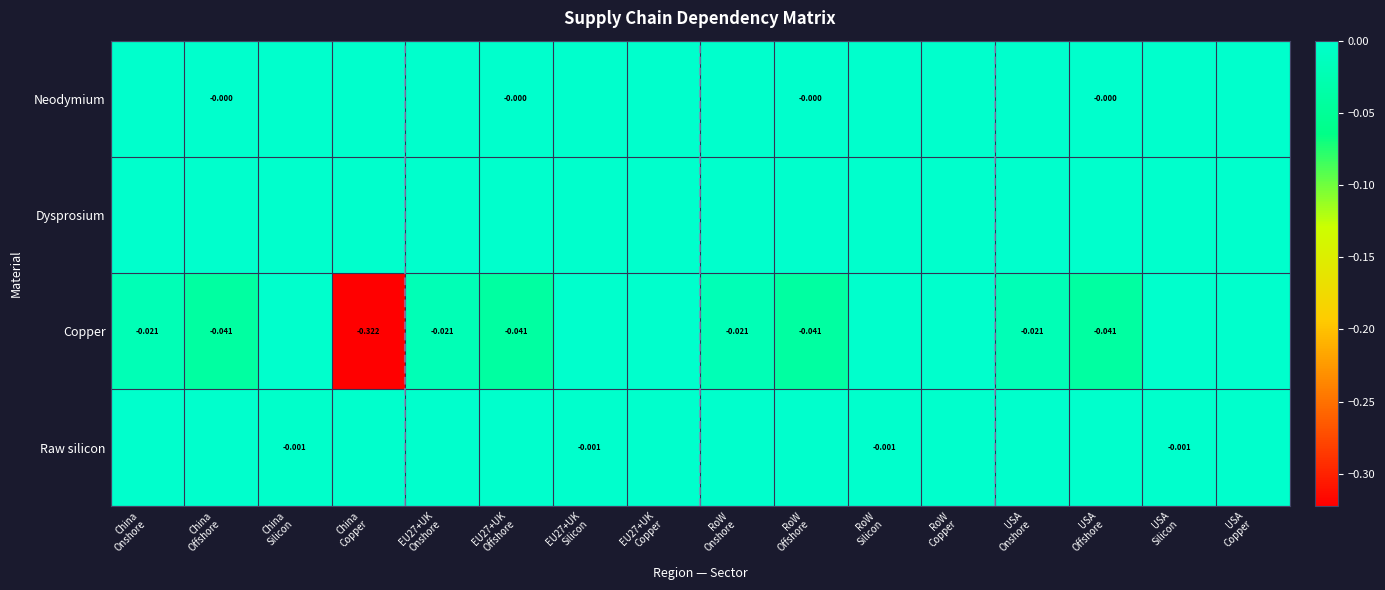

Which has a higher value, RoW
Offshore or China
Offshore?

RoW
Offshore